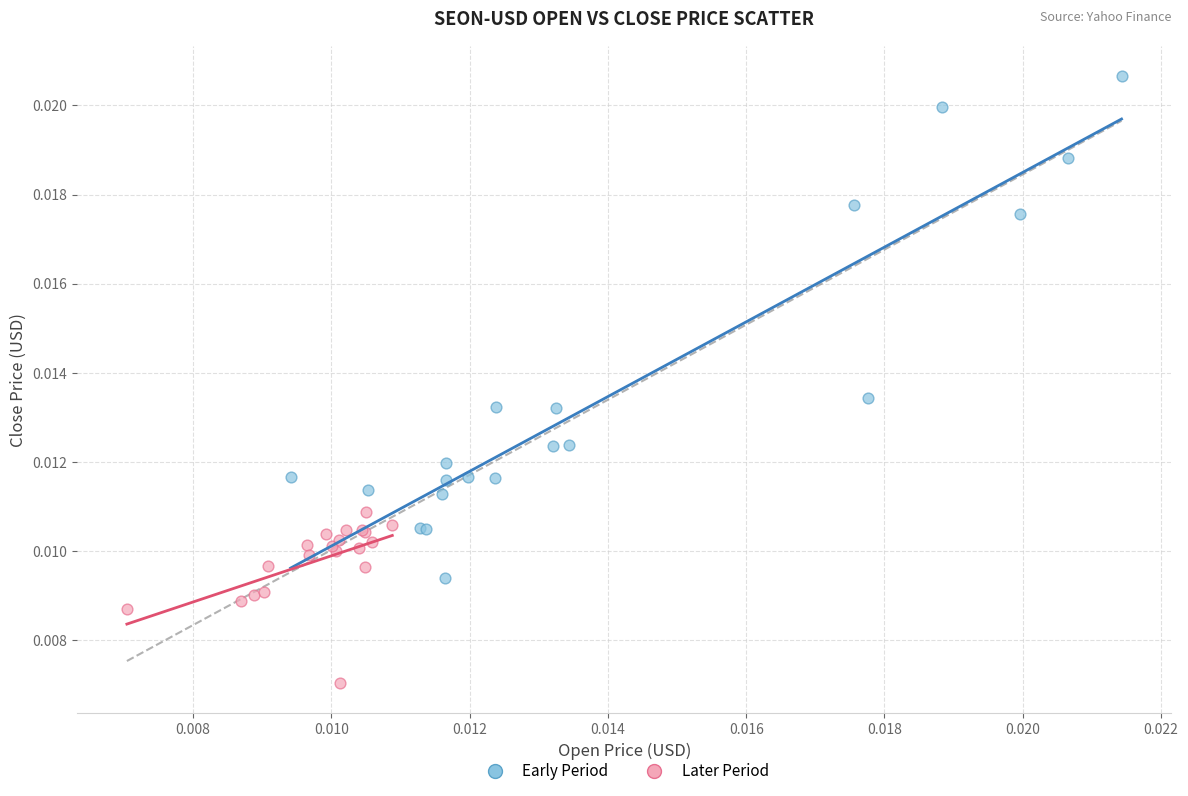

Which series has the largest Y range (max minus min)?

Early Period